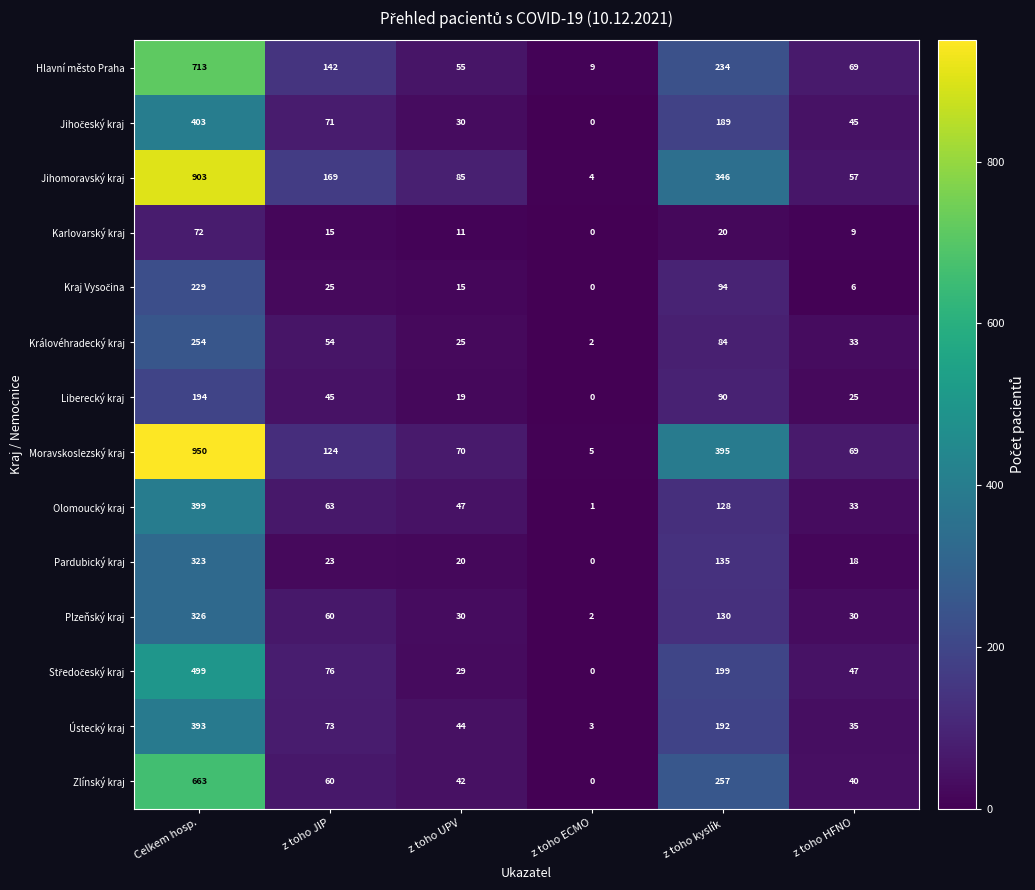

Which series has the widest spread of values?

Moravskoslezský kraj